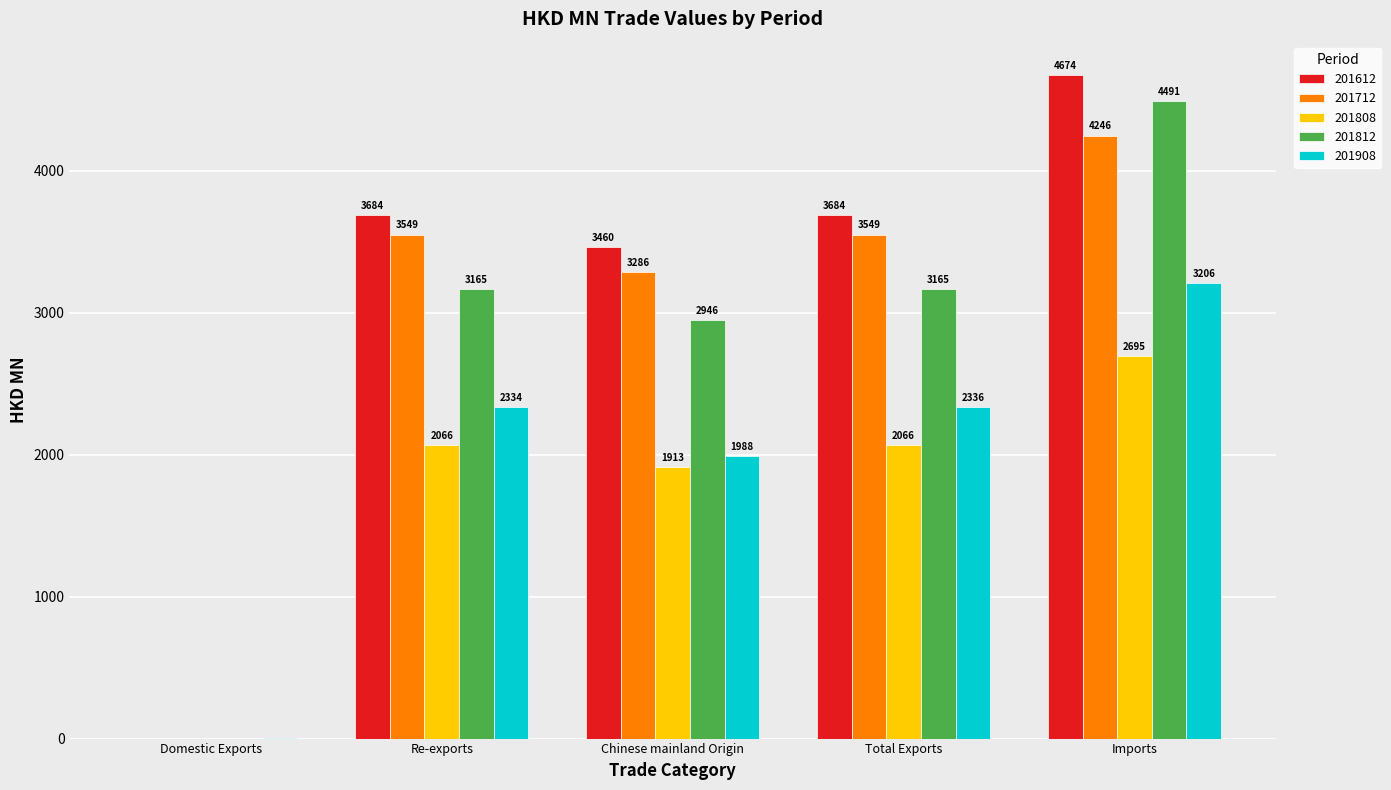

What is the sum of the 201712 values at Domestic Exports and Chinese mainland Origin?

3286.4